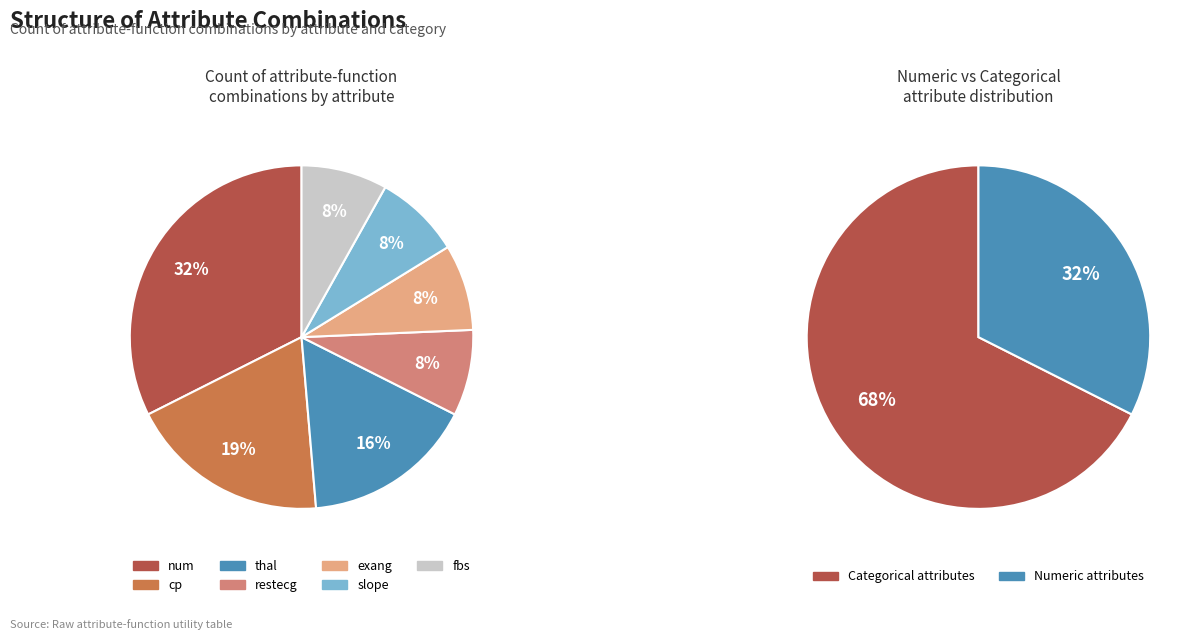

Which category has the biggest portion of the pie?

num